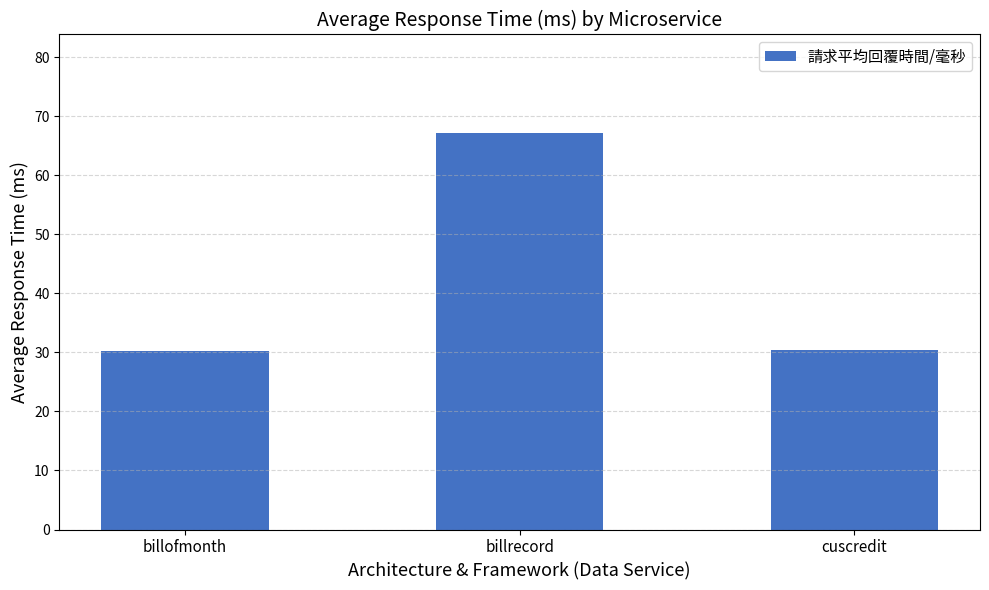

Count the number of data series in this chart.

1